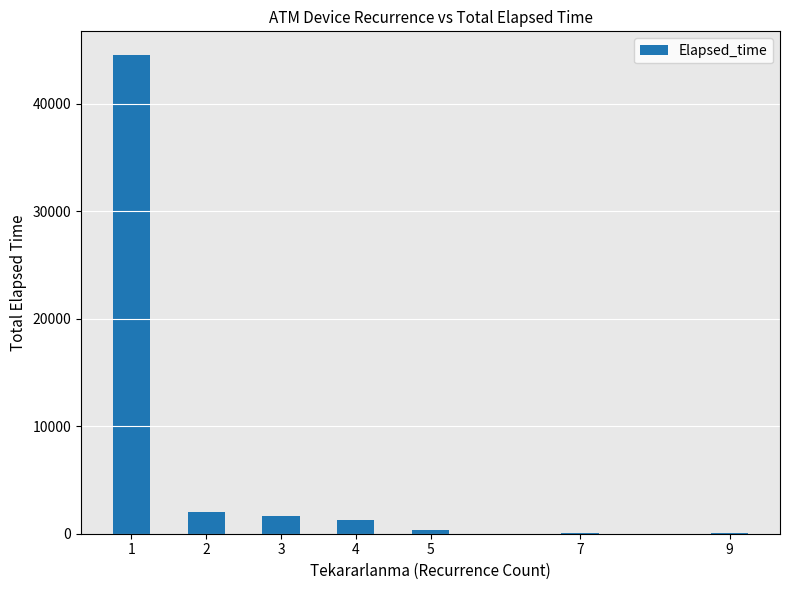

What is the sum of all values?

50035